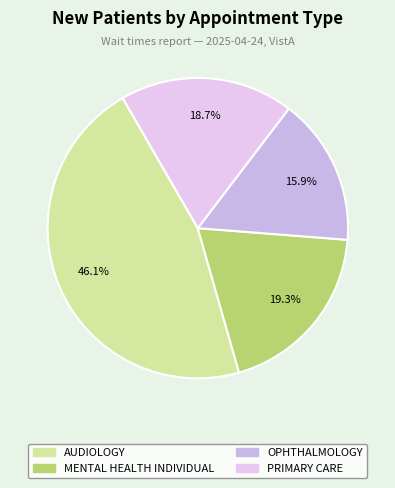

To the nearest percent, what is the difference between the MENTAL HEALTH INDIVIDUAL and PRIMARY CARE slice percentages?

1%